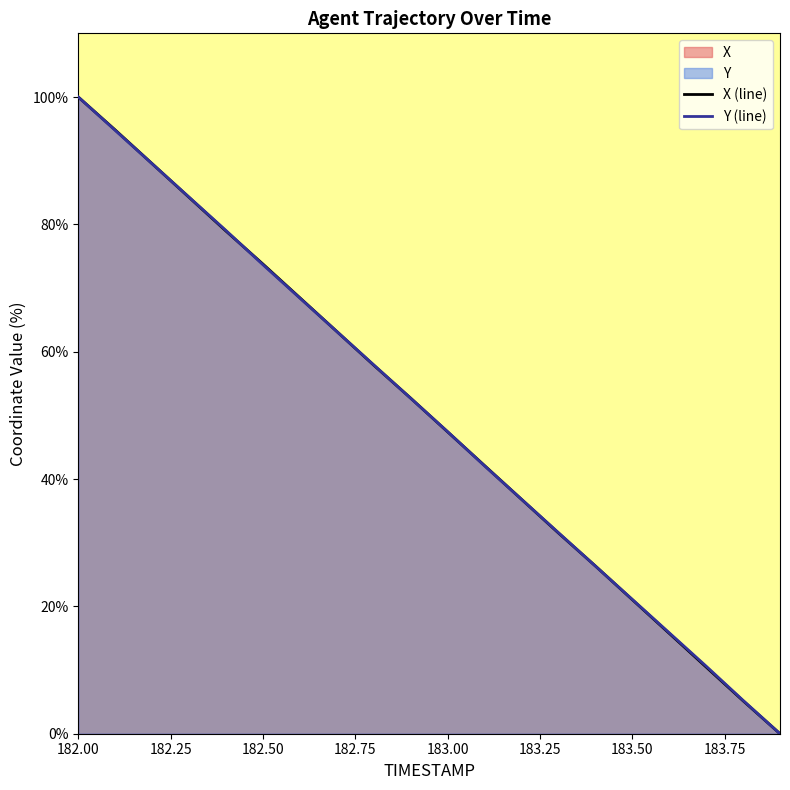

What is the difference between the maximum and minimum values in the Y (line) series?

100.0